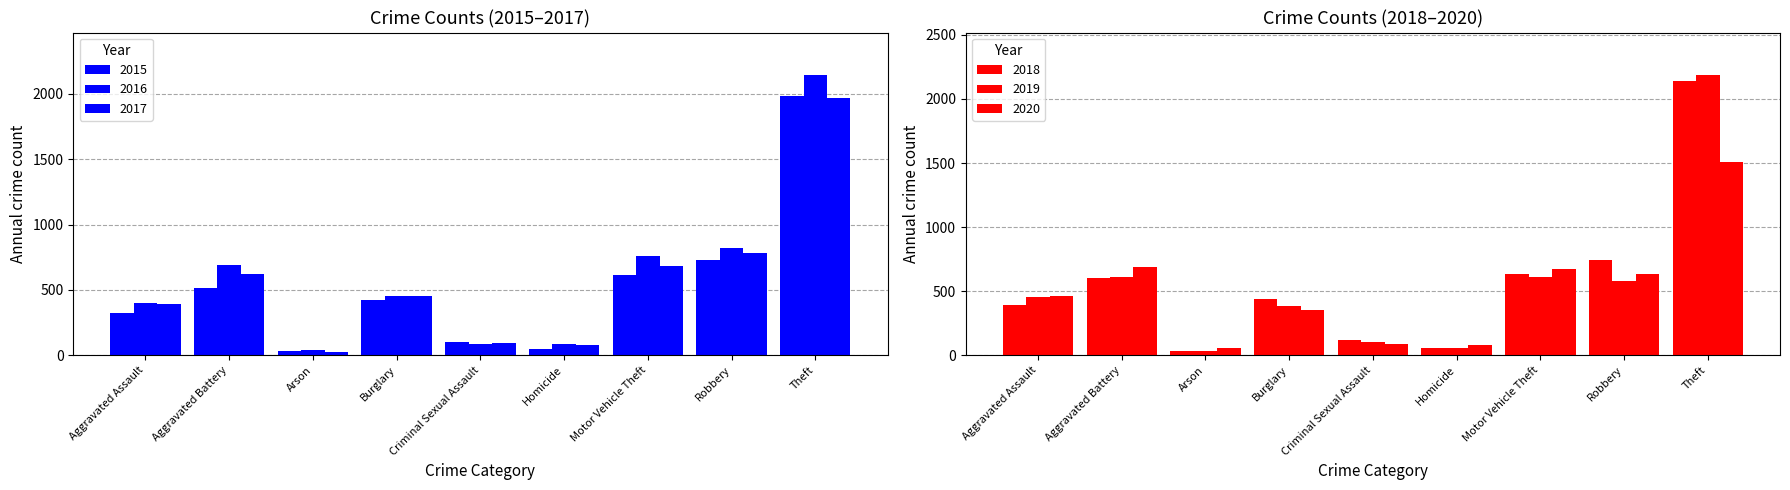

Where does the 2015 series first go above 421?

Aggravated Battery